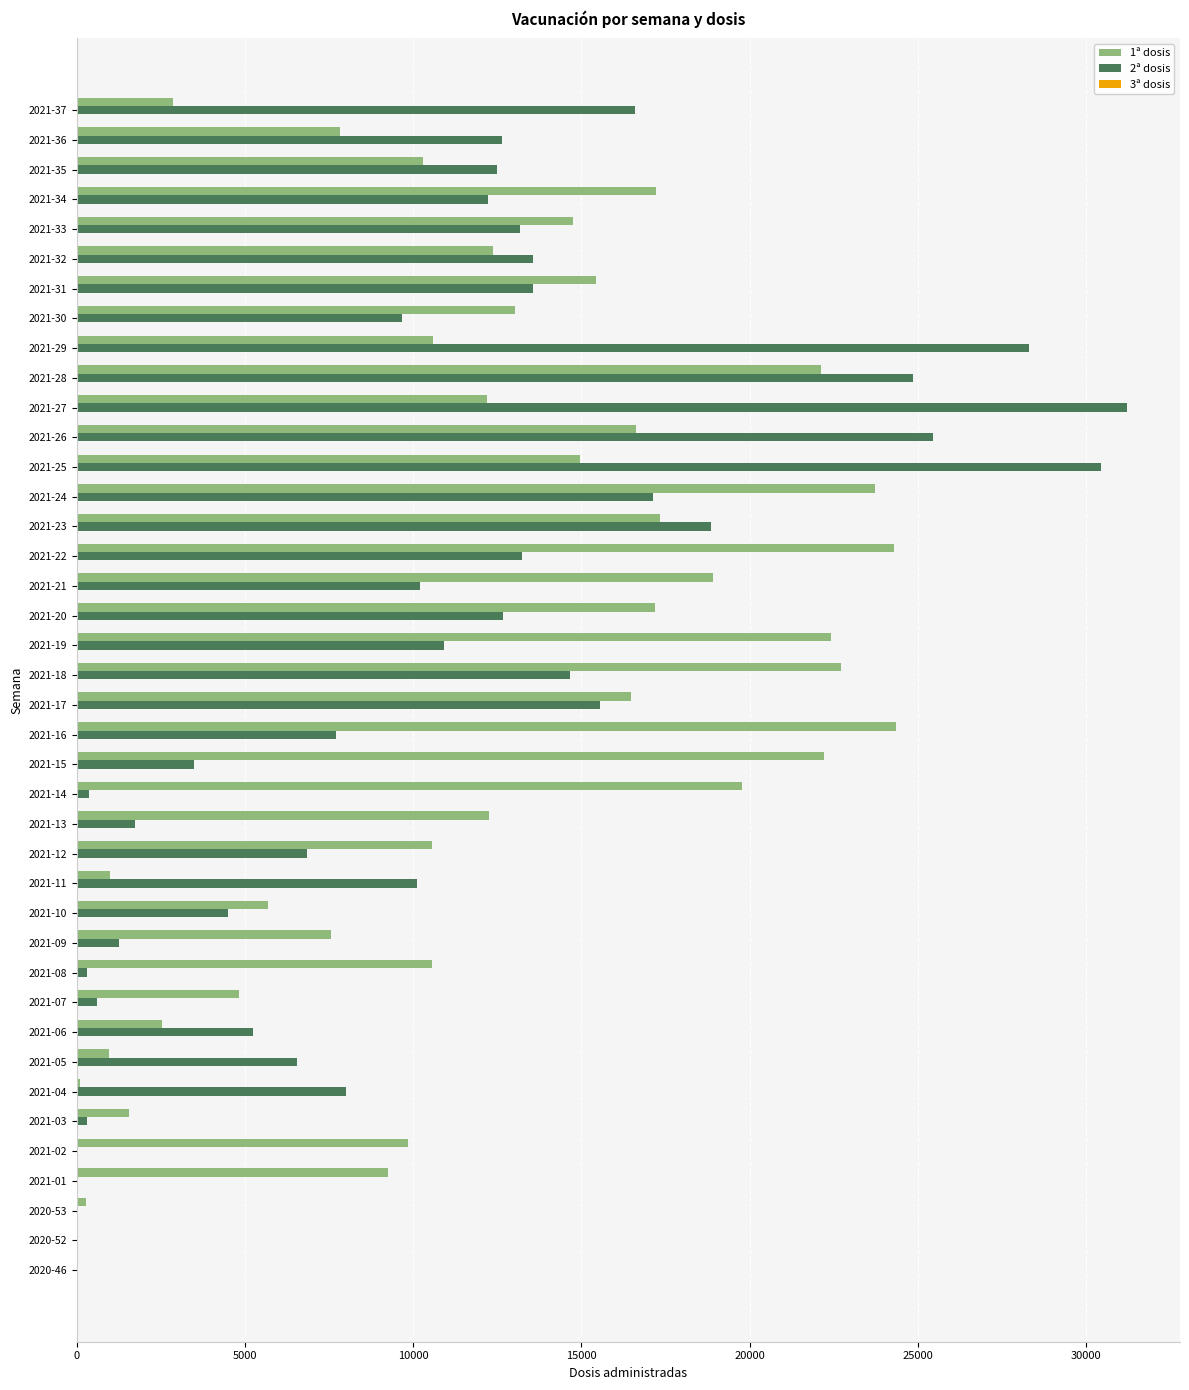

What is the maximum value for 1ª dosis?

24350